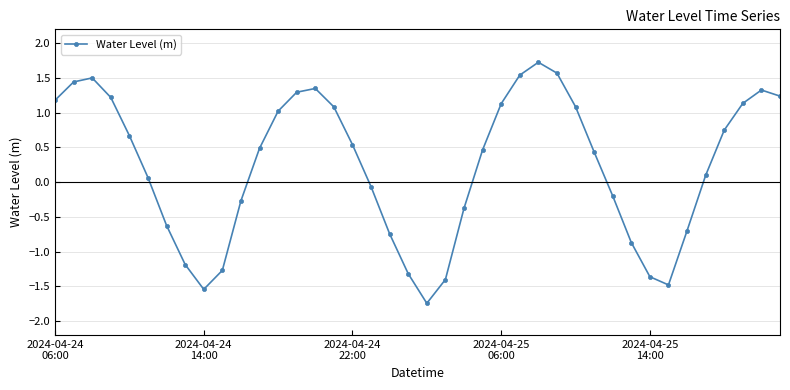

What is the value of the 21st point from the left?

-1.7